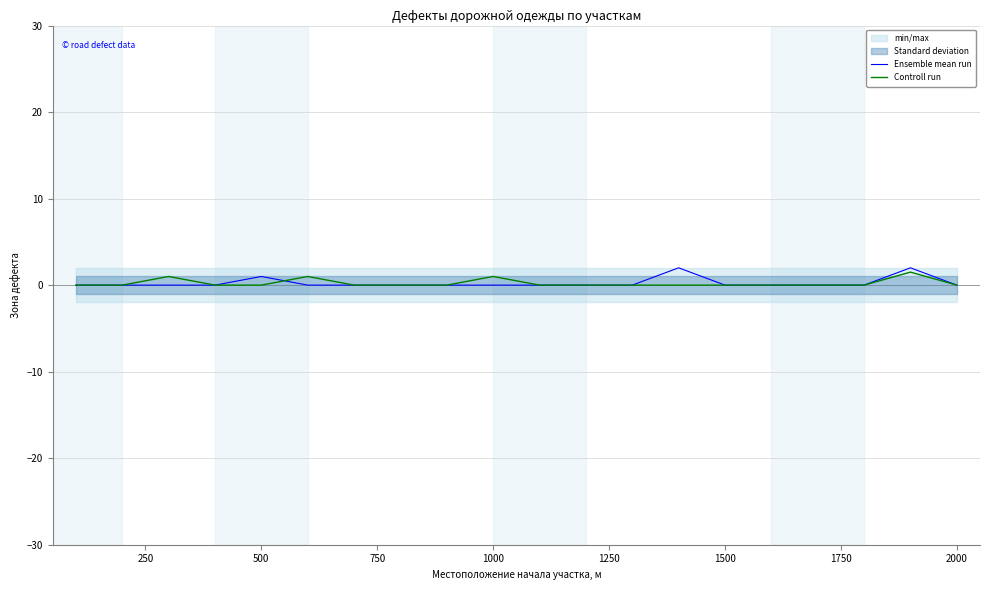

How many data points in Controll run are above 0?

4